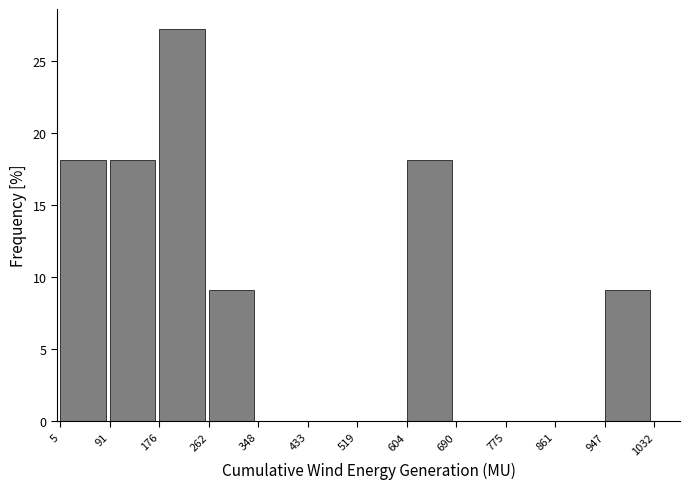

Reading left to right, transcribe this chart: for each bar, give the range it covers on the x-axis and its height. The values are not printed on the chart, so give them approximately, as read against the axis.

5 to 91: 18.0
91 to 176: 18.0
176 to 262: 27.5
262 to 348: 9.0
348 to 433: 0
433 to 519: 0
519 to 604: 0
604 to 690: 18.0
690 to 775: 0
775 to 861: 0
861 to 947: 0
947 to 1032: 9.0